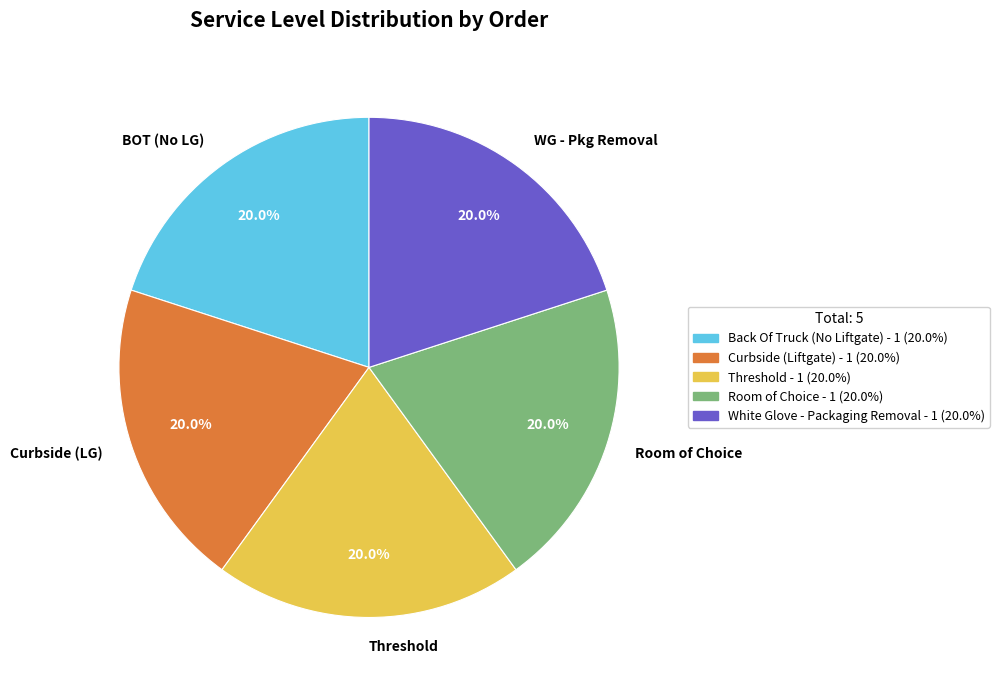

What percentage do Curbside (LG) and WG - Pkg Removal together represent?

40.0%